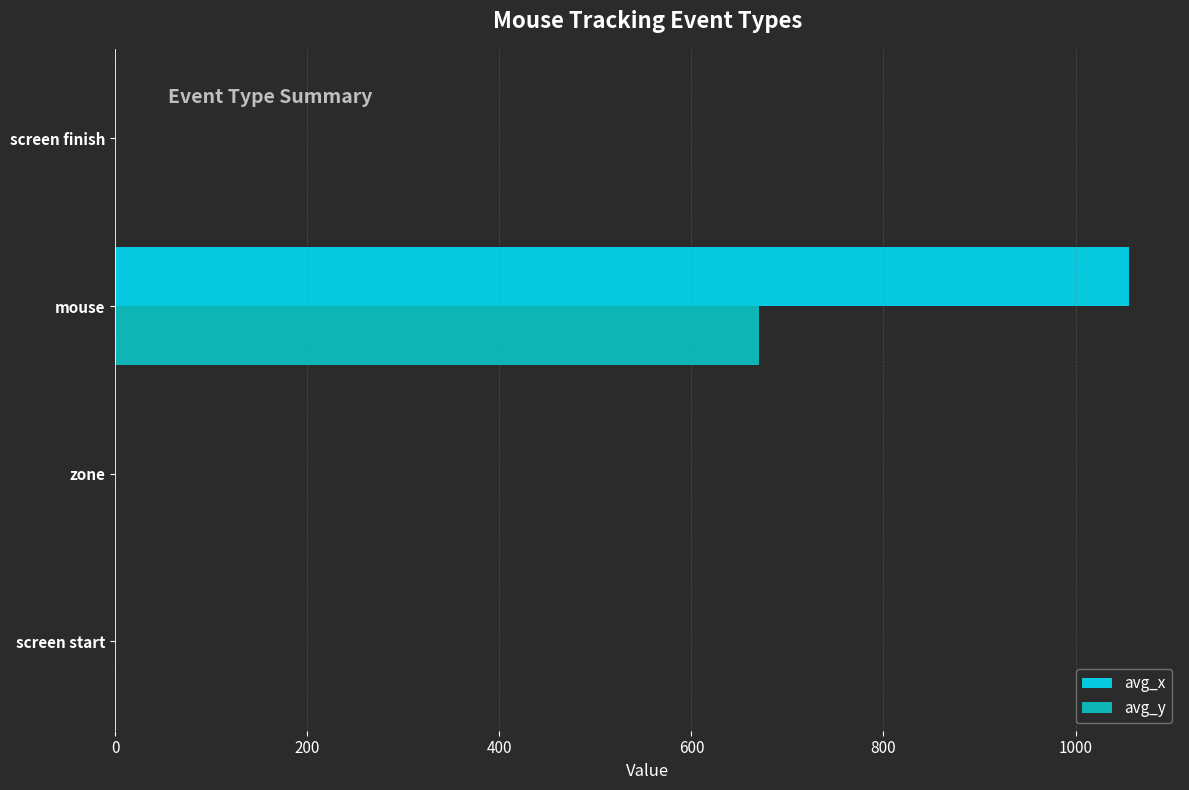

What is the average value of the avg_y series?

168